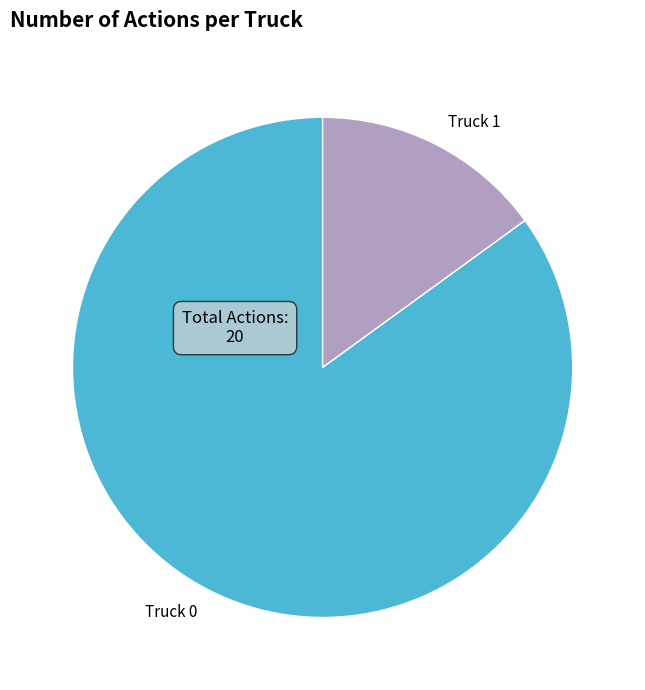

Rank the categories by value from highest to lowest.

Truck 0, Truck 1